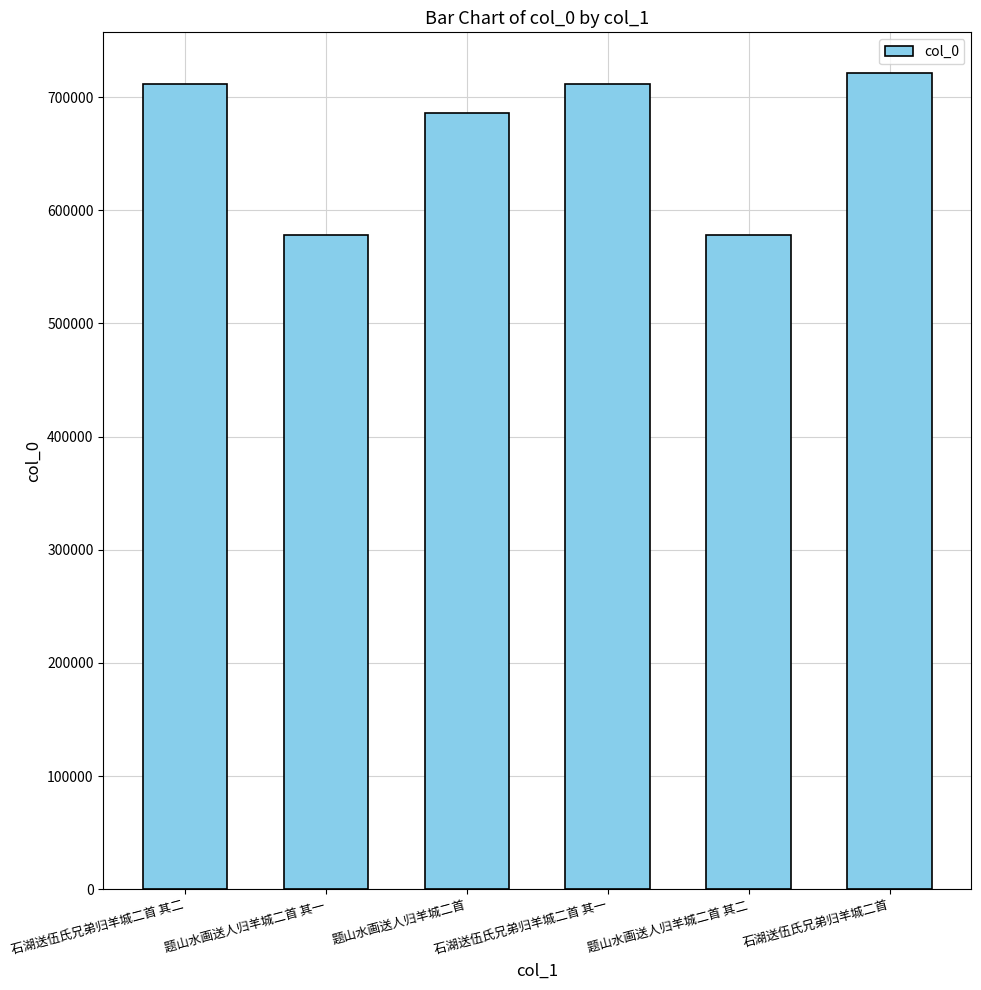

What is the value of the 3rd bar from the left?

685742